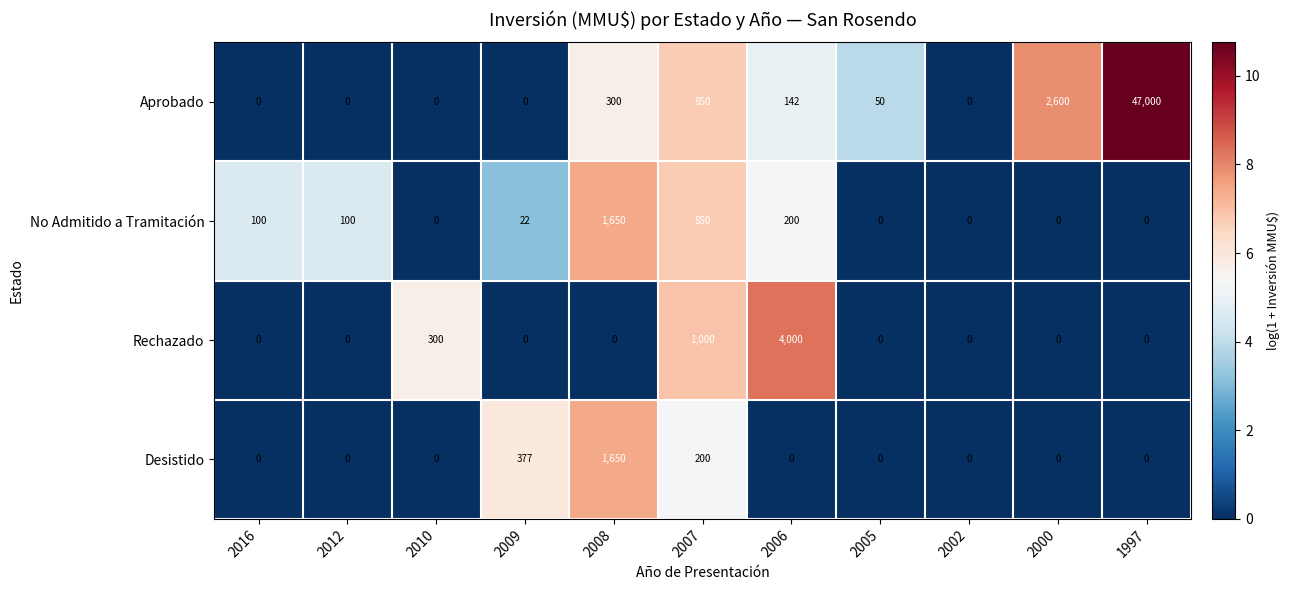

What is the difference between the highest and lowest values at 2005?

50